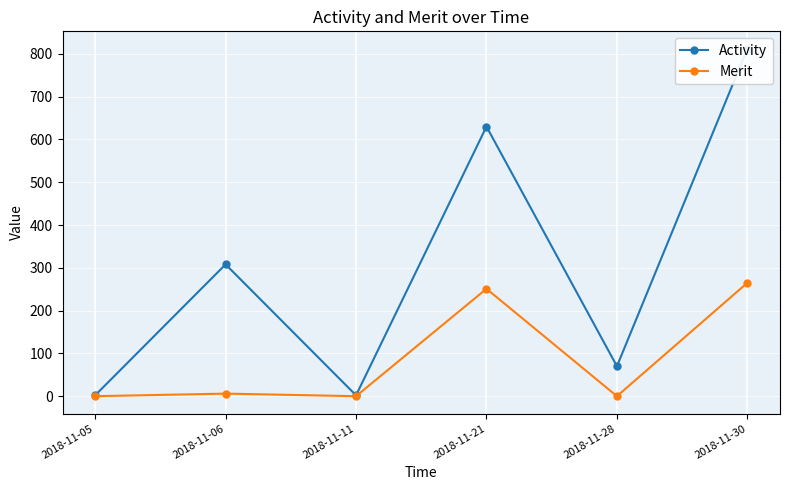

True or false: Activity and Merit intersect in this chart.

False